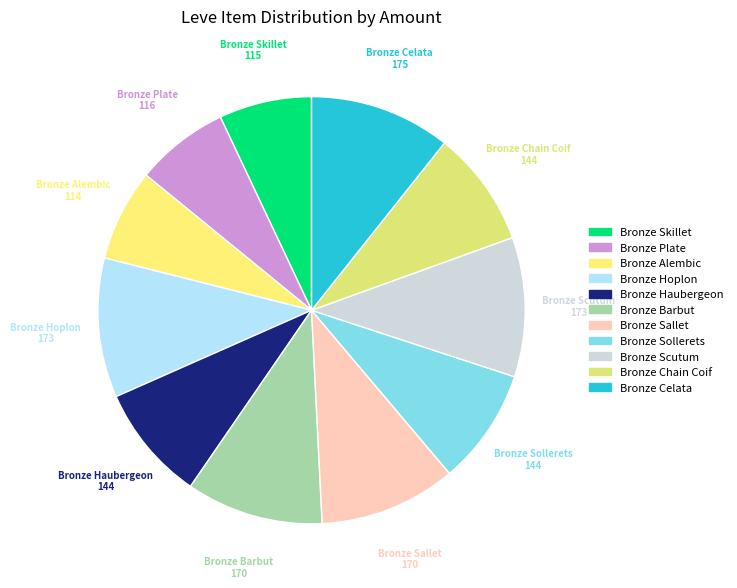

Is it true that Bronze Alembic is 11% of the pie?

False